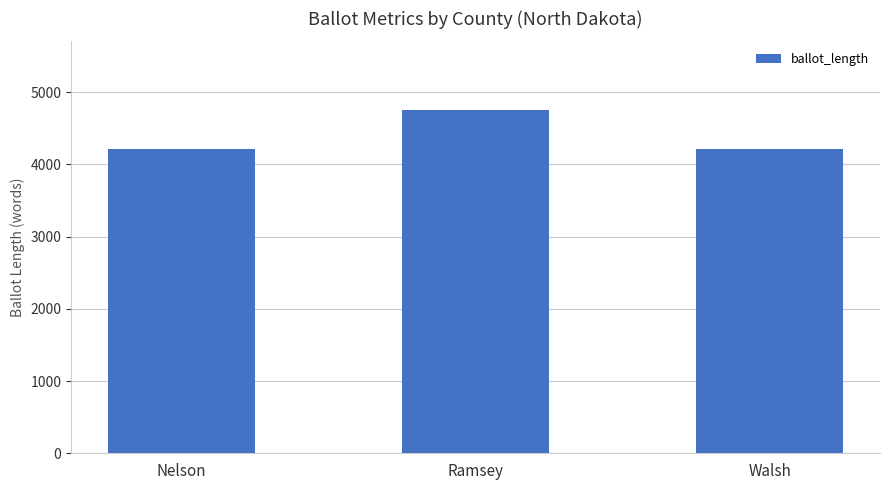

What is the change in value from Nelson to Ramsey?

+541